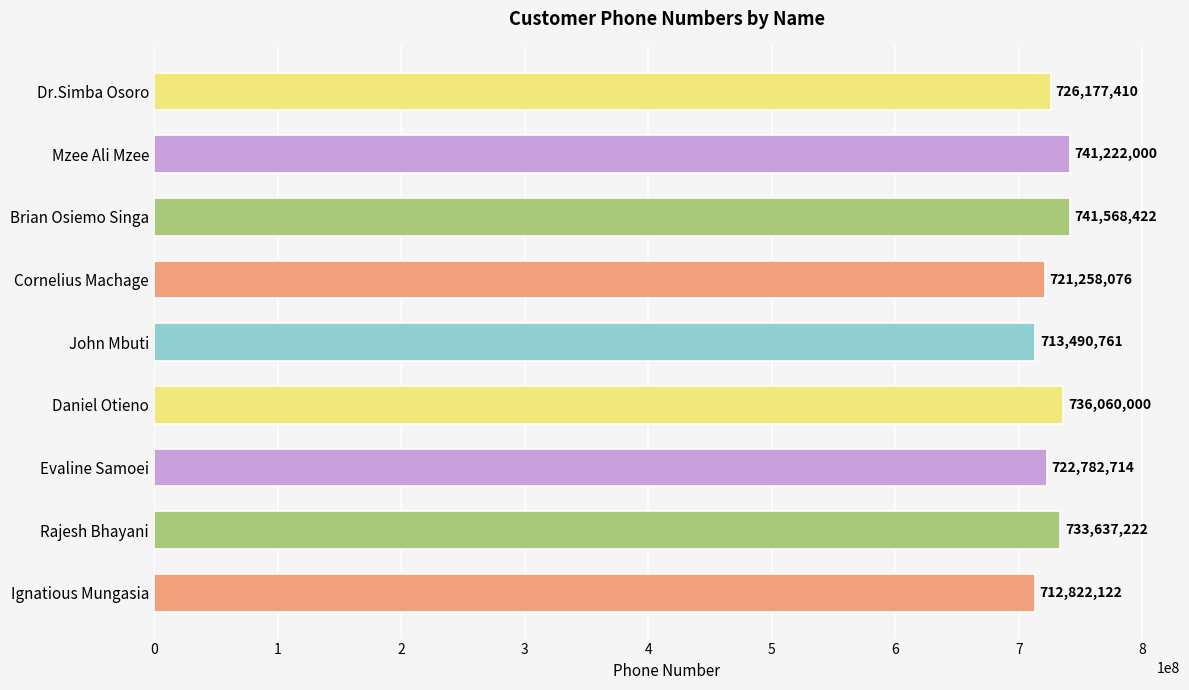

What is the sum of all values?

6549018727